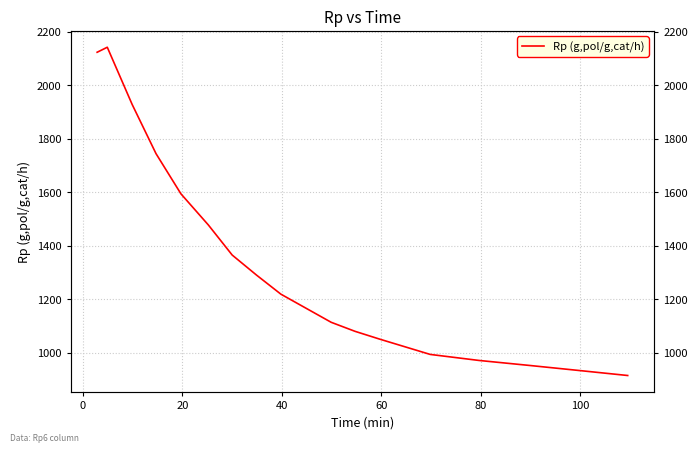

What is the value of the 12th point from the left?

1050.4